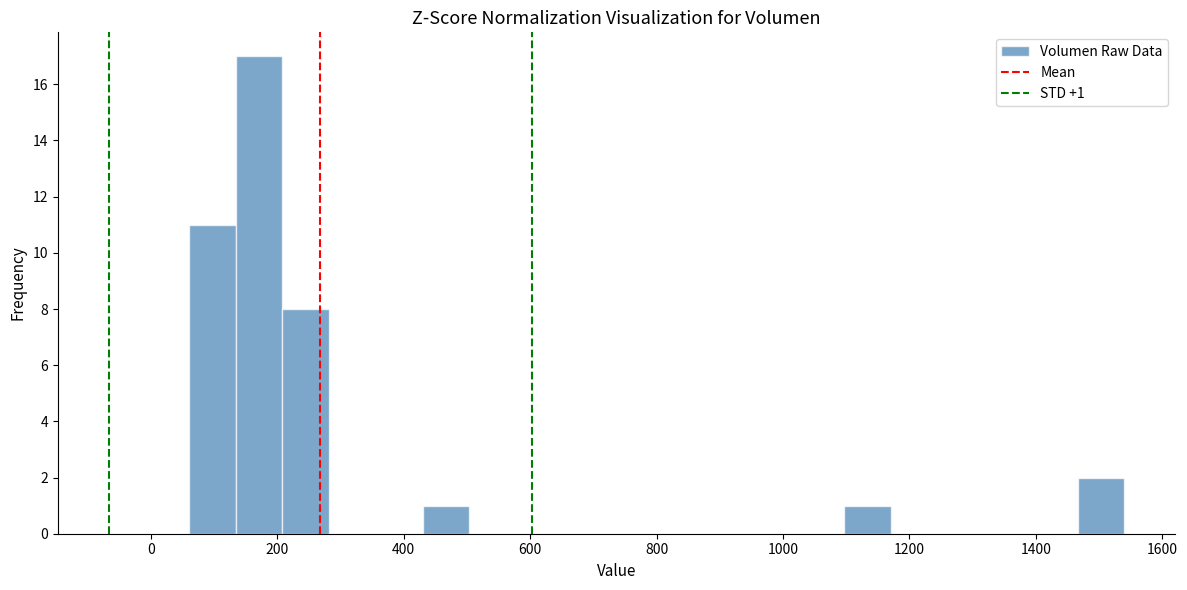

Around what value on the x-axis is the tallest bar? Give the approximate position of its centre, as read against the axis.

180